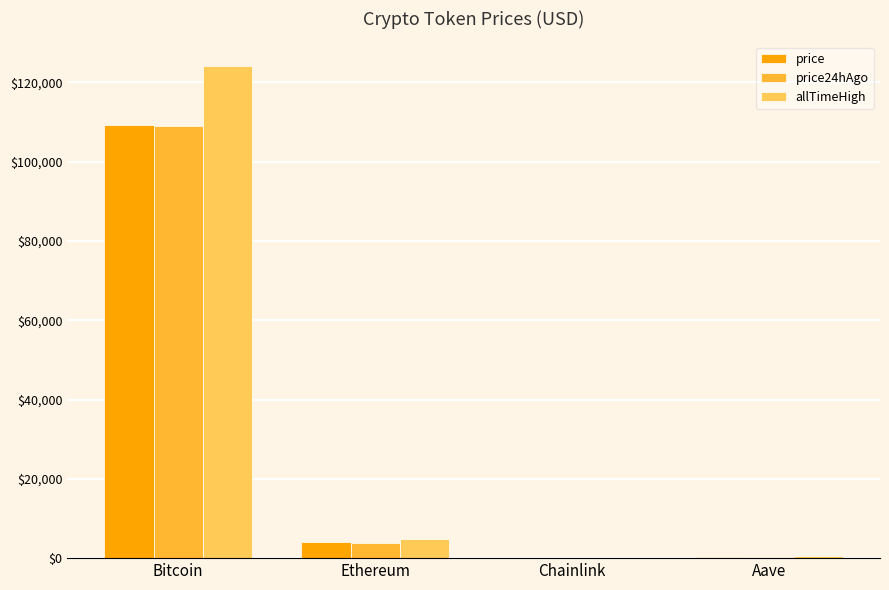

Read the price value at Bitcoin.

109322.0